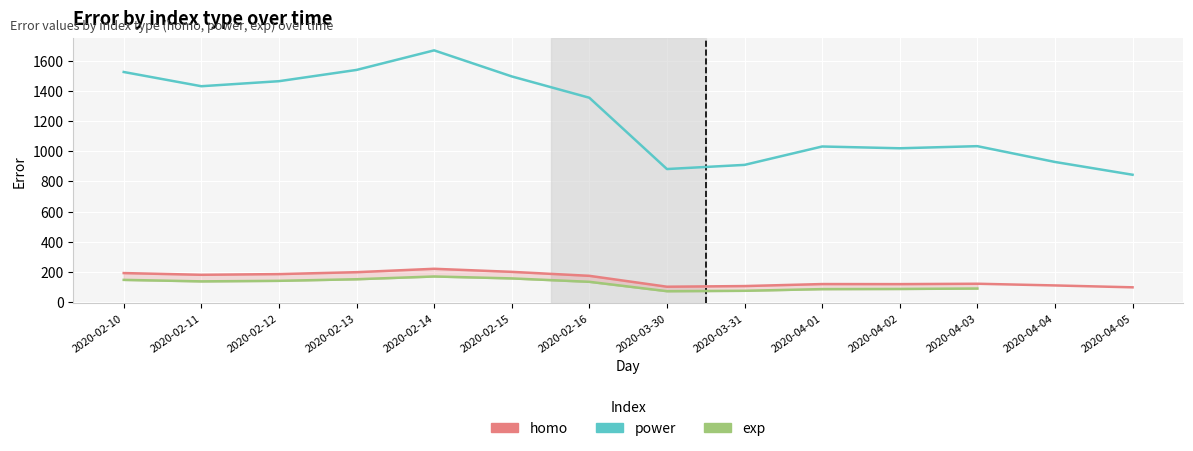

What is the maximum value for homo?

220.5